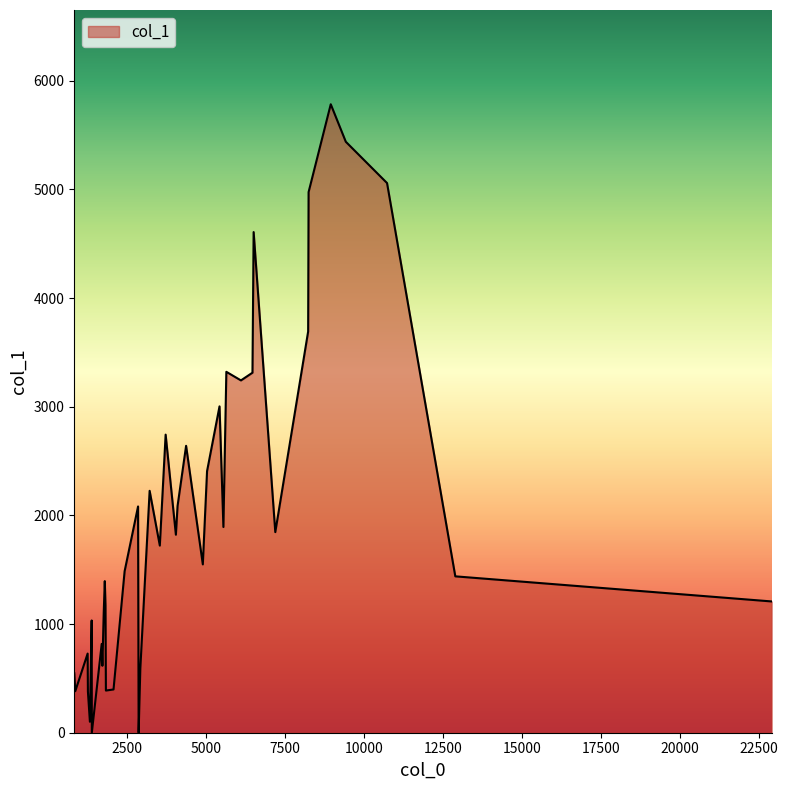

What is the difference between the maximum and minimum values?

5783